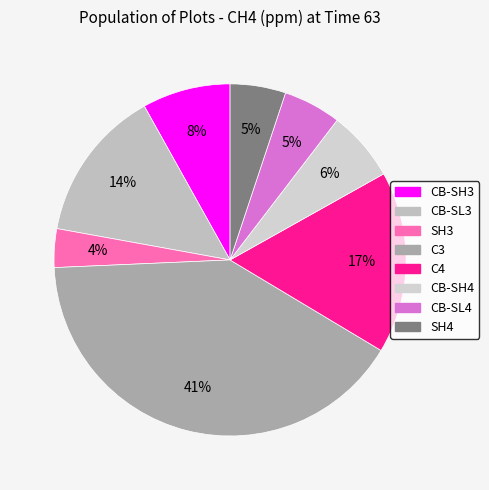

To the nearest percent, what is the difference between the SH3 and C3 slice percentages?

37%